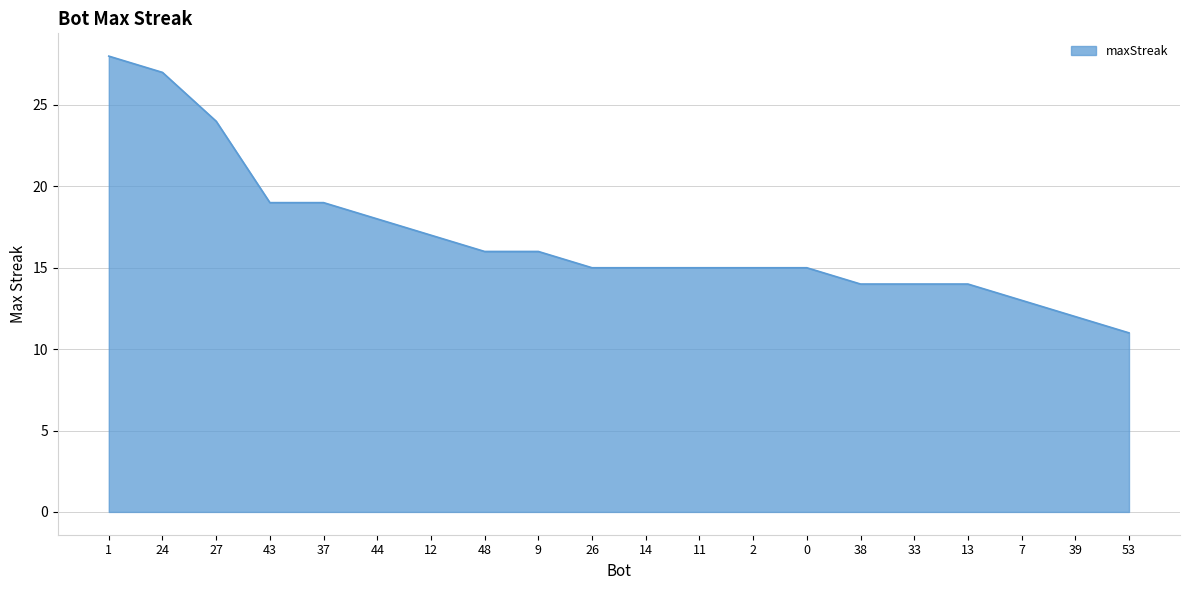

What is the sum of the values at 24 and 13?

41